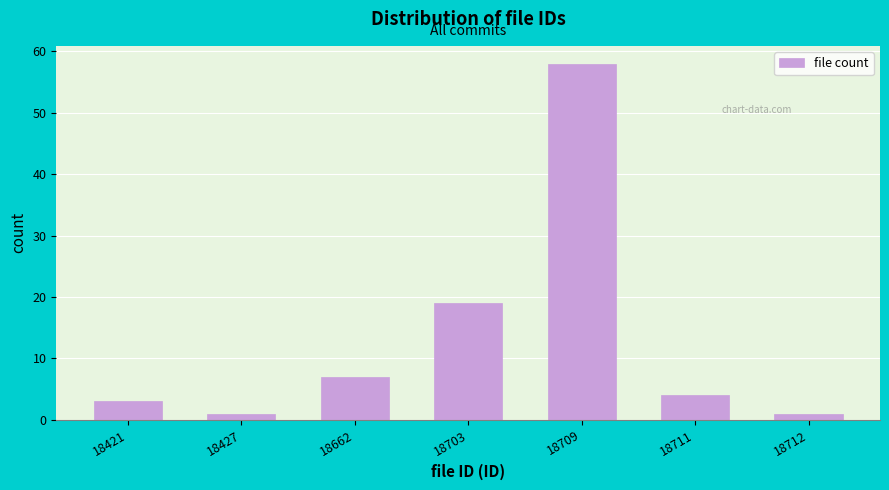

Reading left to right, what are all the values shown in this chart?

3	1	7	19	58	4	1